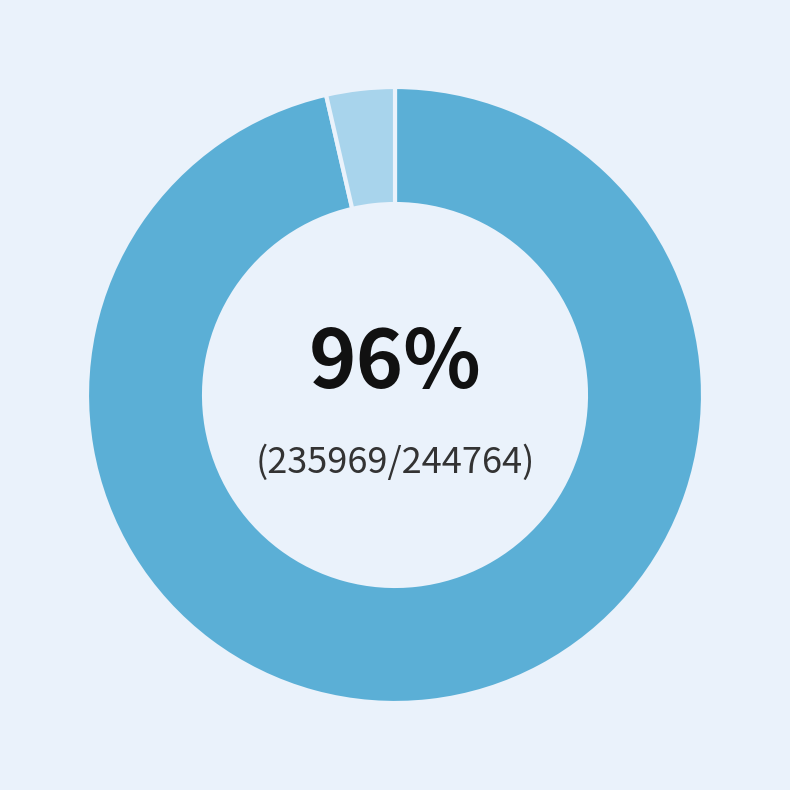

Is there a majority slice in this chart?

Yes